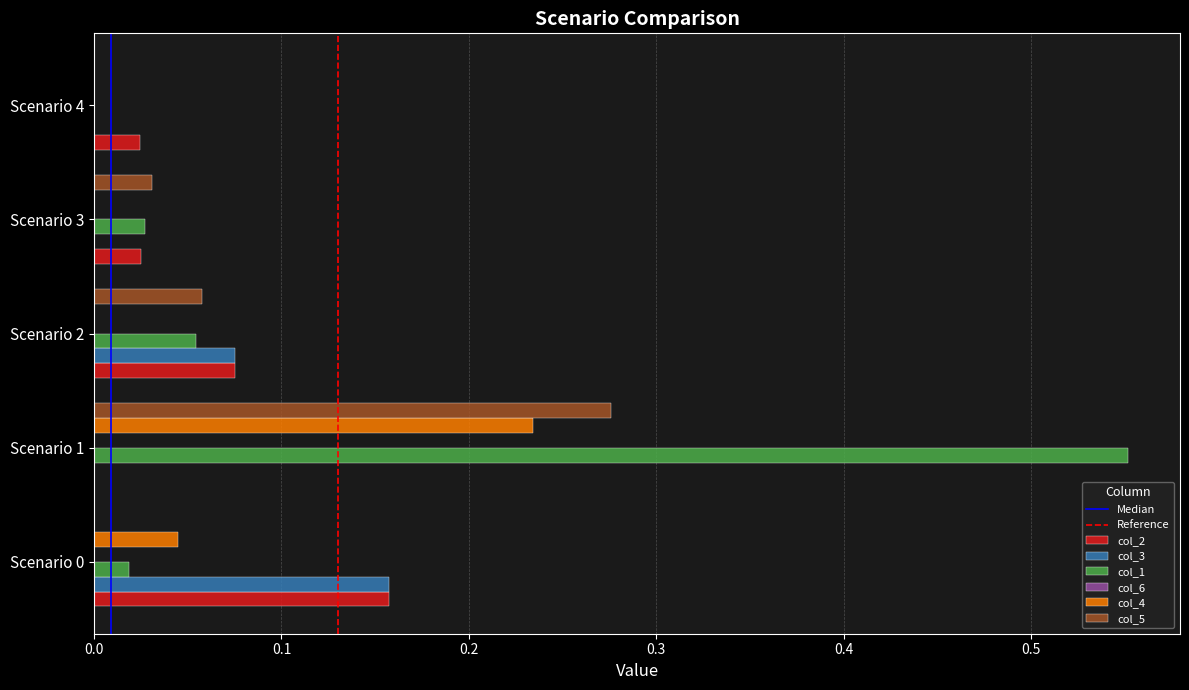

The col_2 series shows 0.3 at Scenario 0. True or false?

False